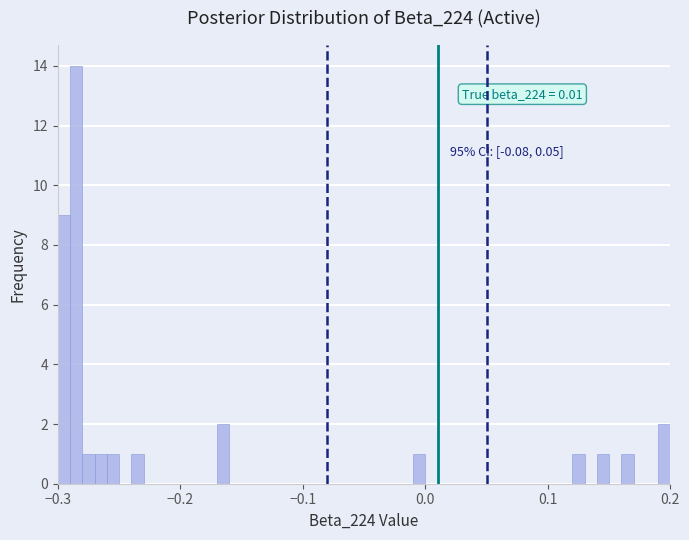

Read against the x-axis, roughly where is the centre of the tallest bar?

-0.28